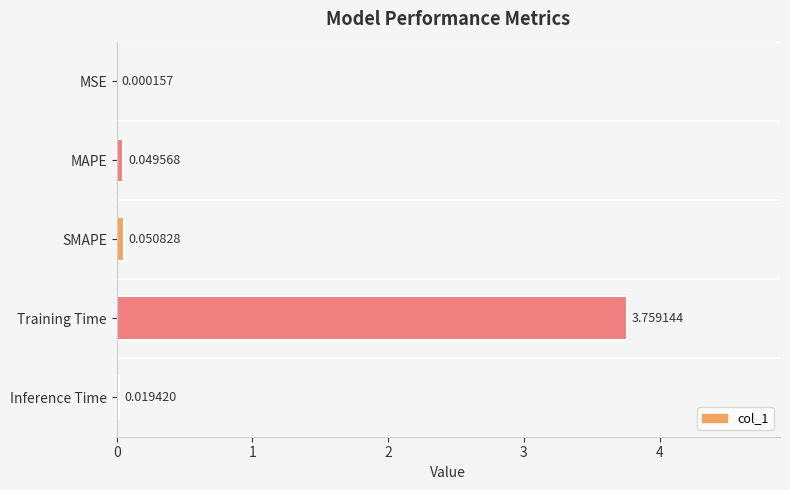

Which category has the highest value across all series?

Training Time